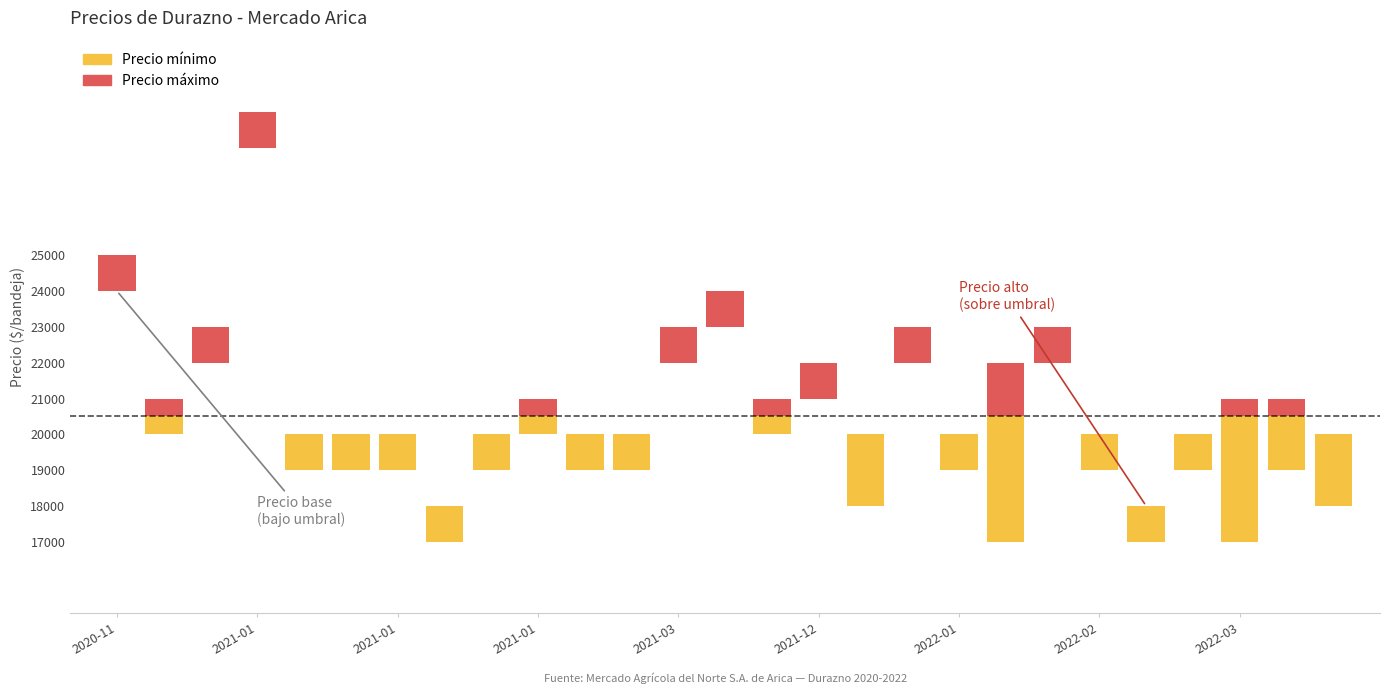

Is the value of Precio máximo at 2021-01-21 greater than the value of Precio mínimo at 2021-01-13?

Yes